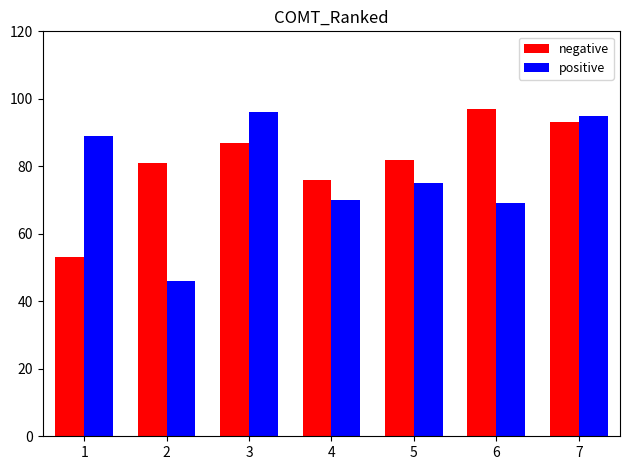

What value does the negative series have at 3, to the nearest 5?

85